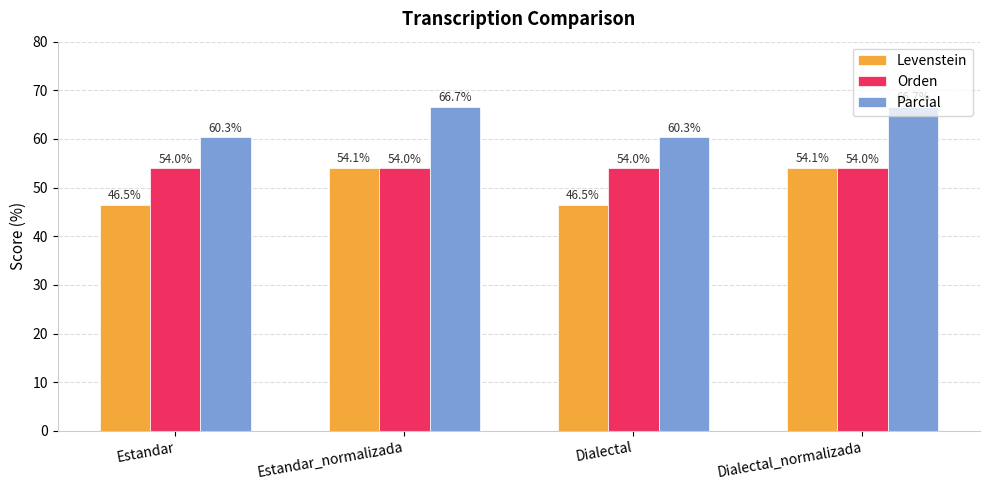

Between Estandar_normalizada and Dialectal, which series saw the biggest shift?

Levenstein